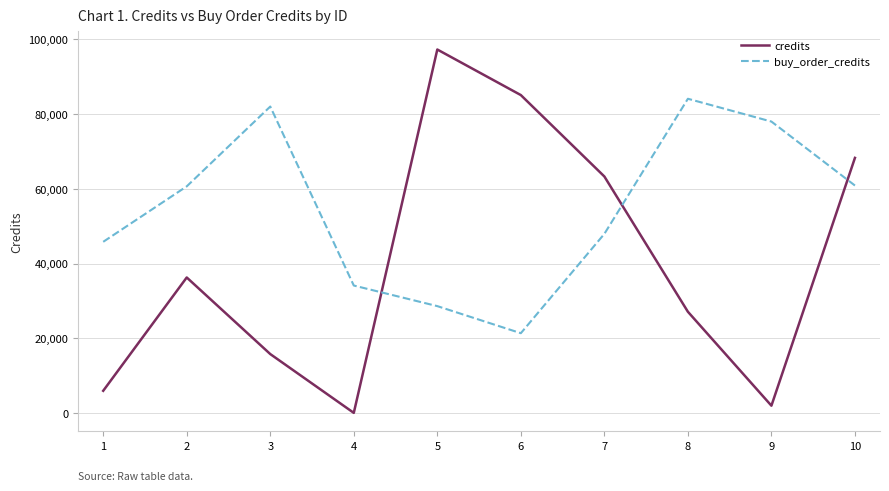

After their last crossing, which series has the higher values: credits or buy_order_credits?

credits